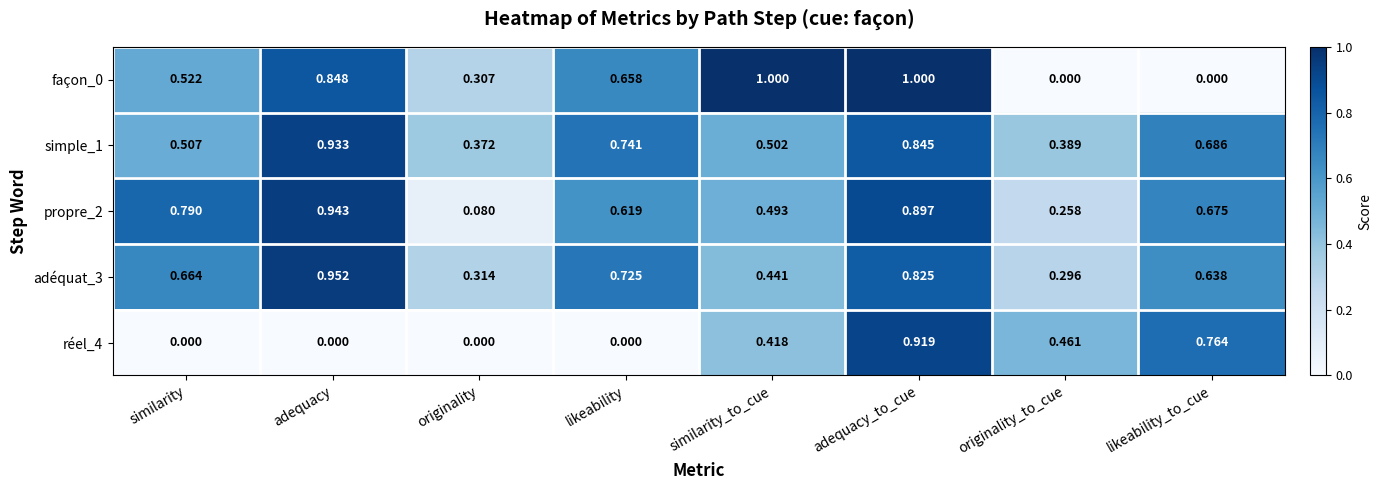

Where is simple_1 nearest to the value 0?

originality